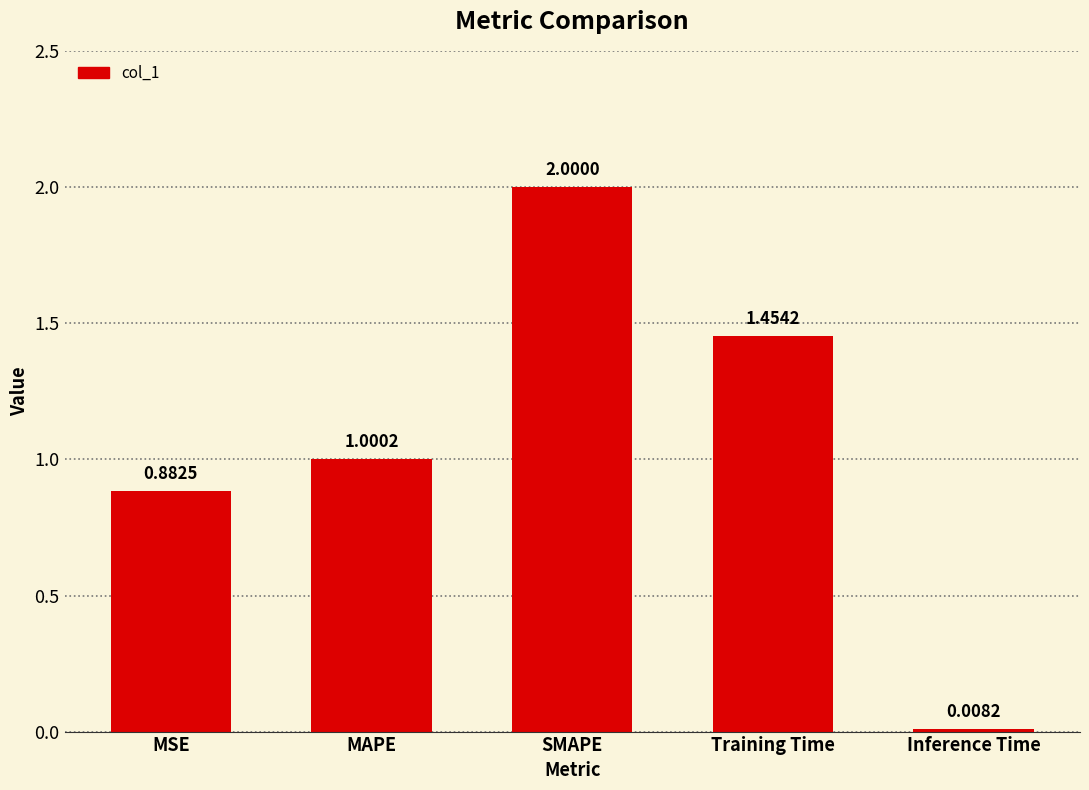

Rank the categories by value from lowest to highest.

Inference Time, MSE, MAPE, Training Time, SMAPE